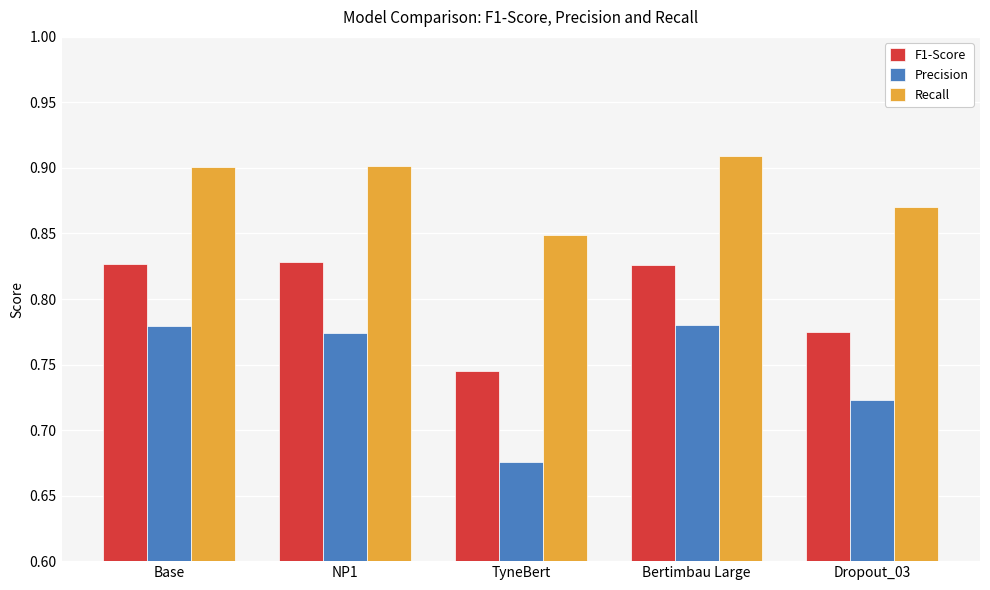

What is the sum of all Recall values?

4.4